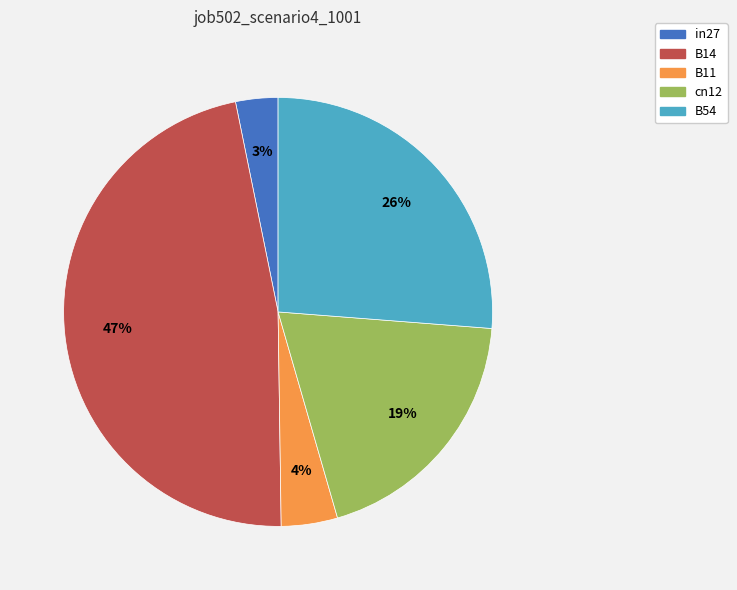

Which category has the smallest portion of the pie?

in27